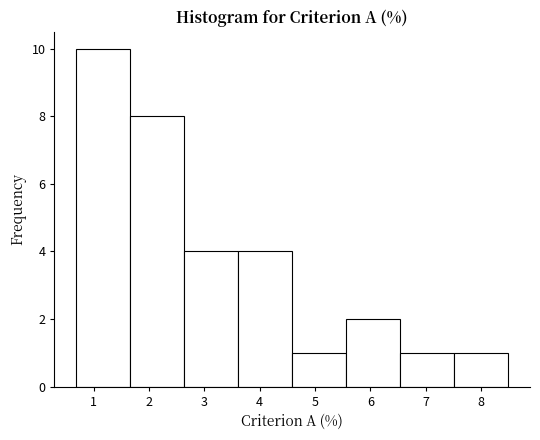

Over which range of the x-axis is the bar tallest?

0.7 to 1.7